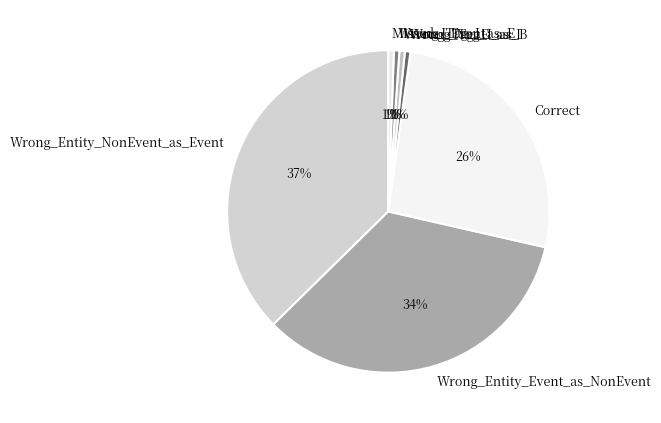

To the nearest percent, what portion does Correct represent?

26%